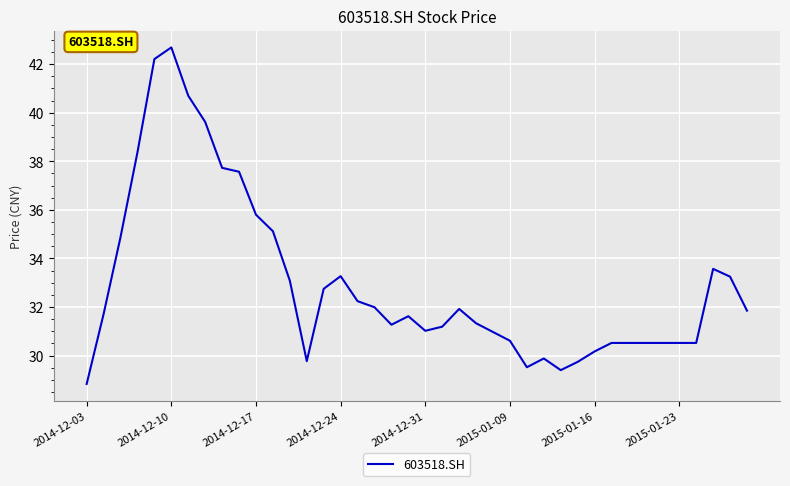

What is the greatest value displayed?

42.7